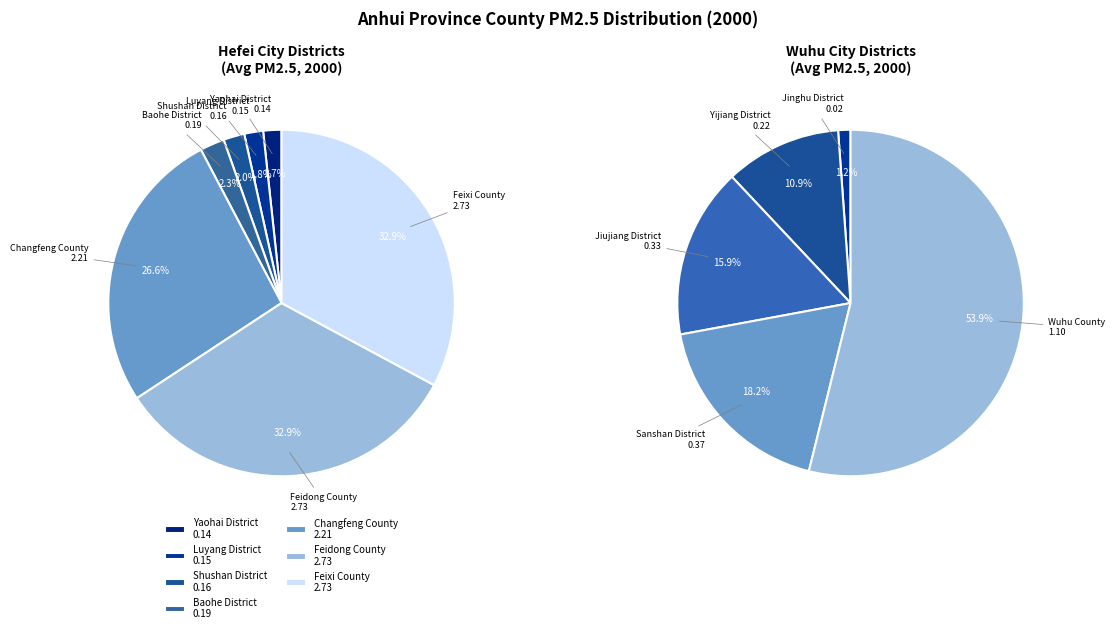

Which slice is the smallest?

Jinghu District